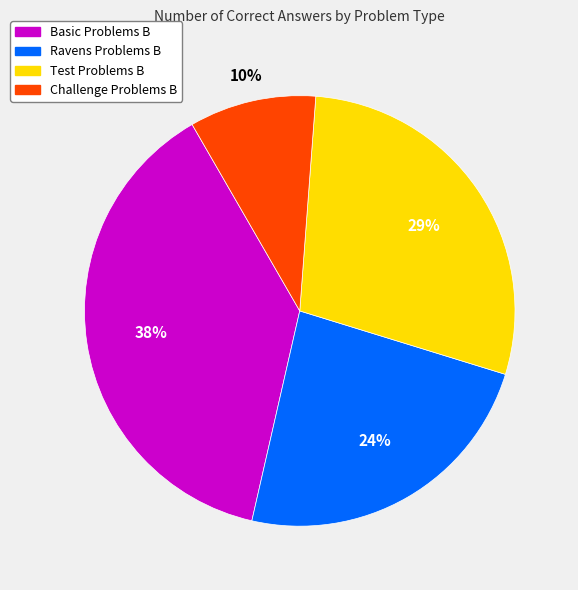

To the nearest percent, what is the average slice percentage?

25%